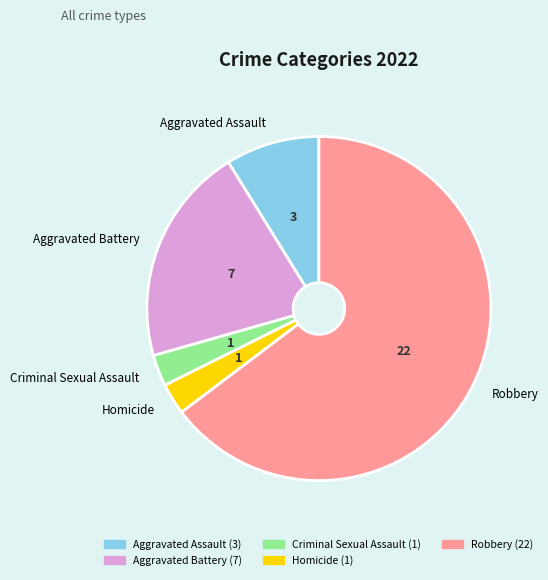

The Aggravated Battery slice represents 21% of the pie. True or false?

True